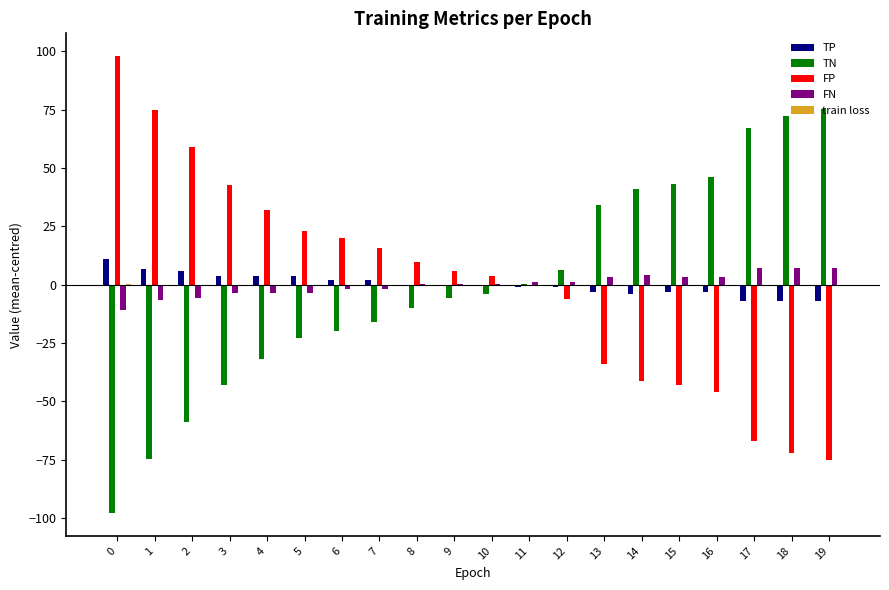

What is the highest value of the TN series?

75.1